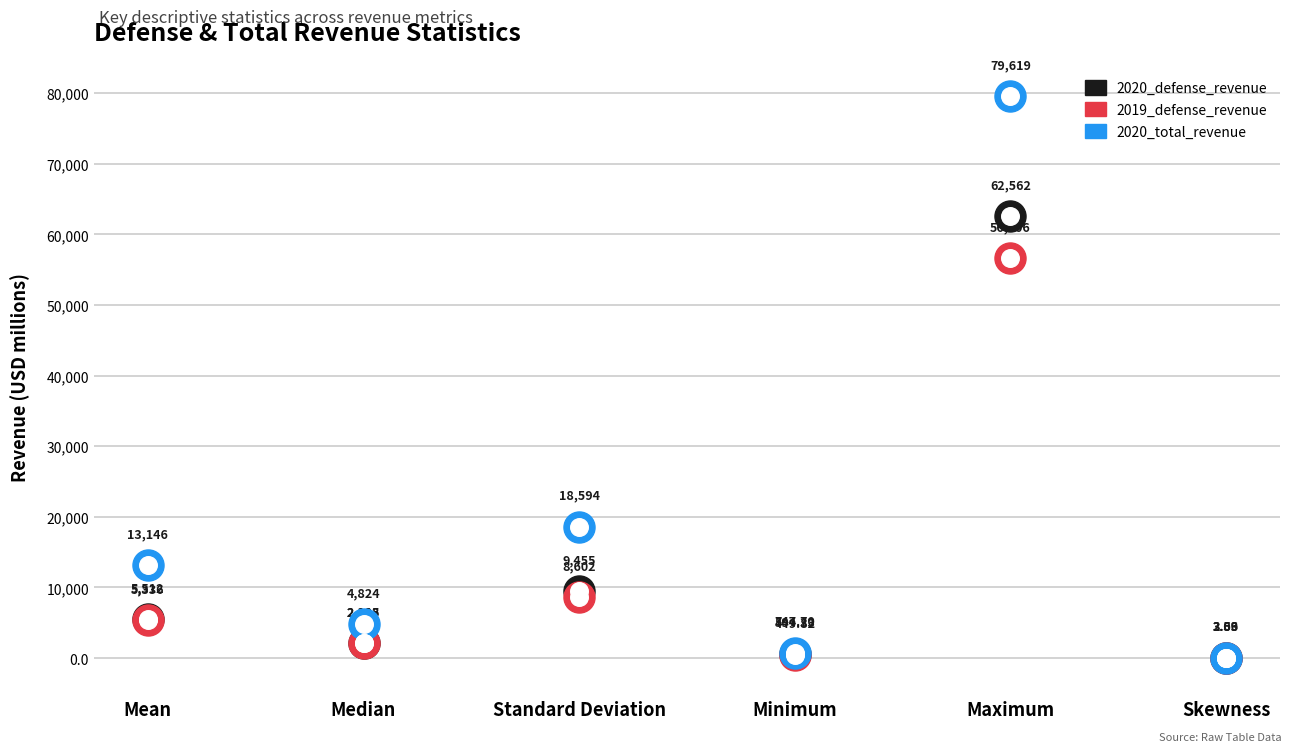

At how many categories does at least one series exceed 48624?

1